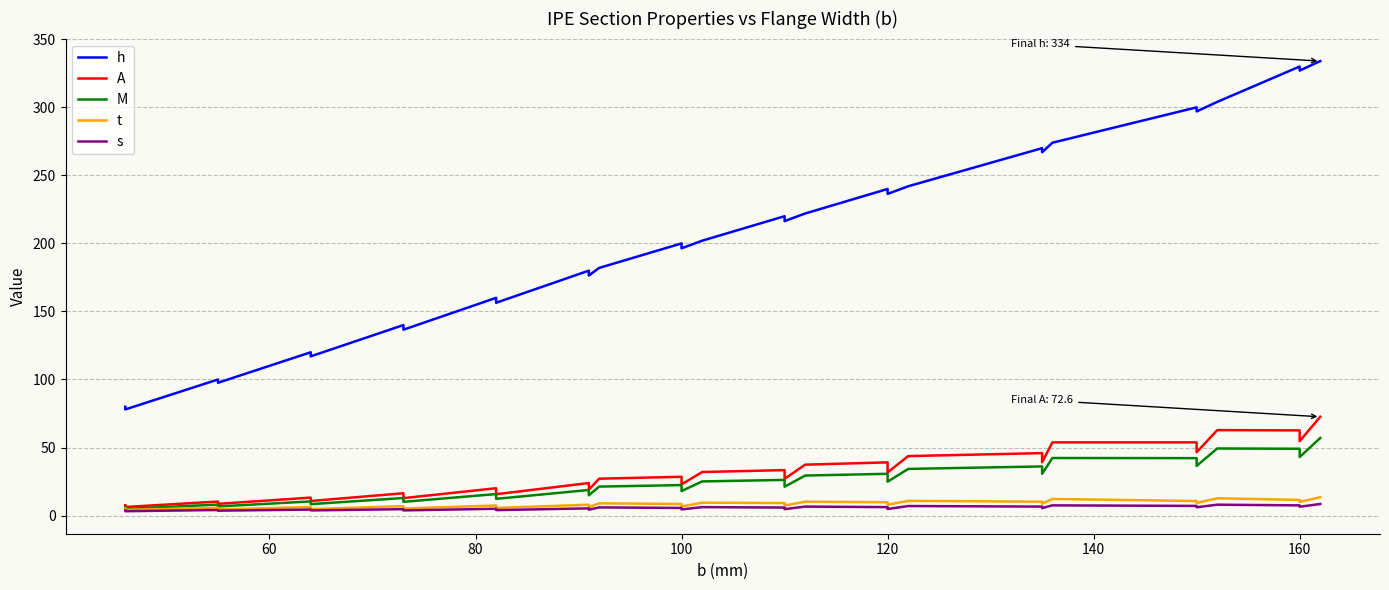

True or false: t has a value of 10.0 at 14.

False